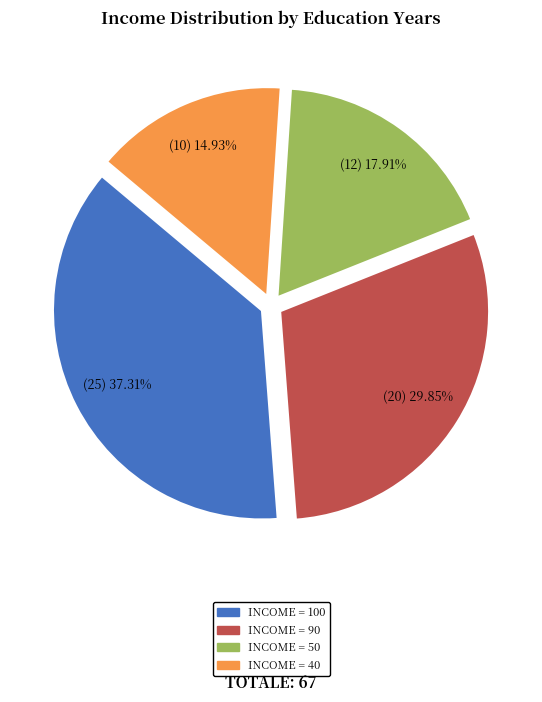

Is there any slice that represents more than half of the pie?

No